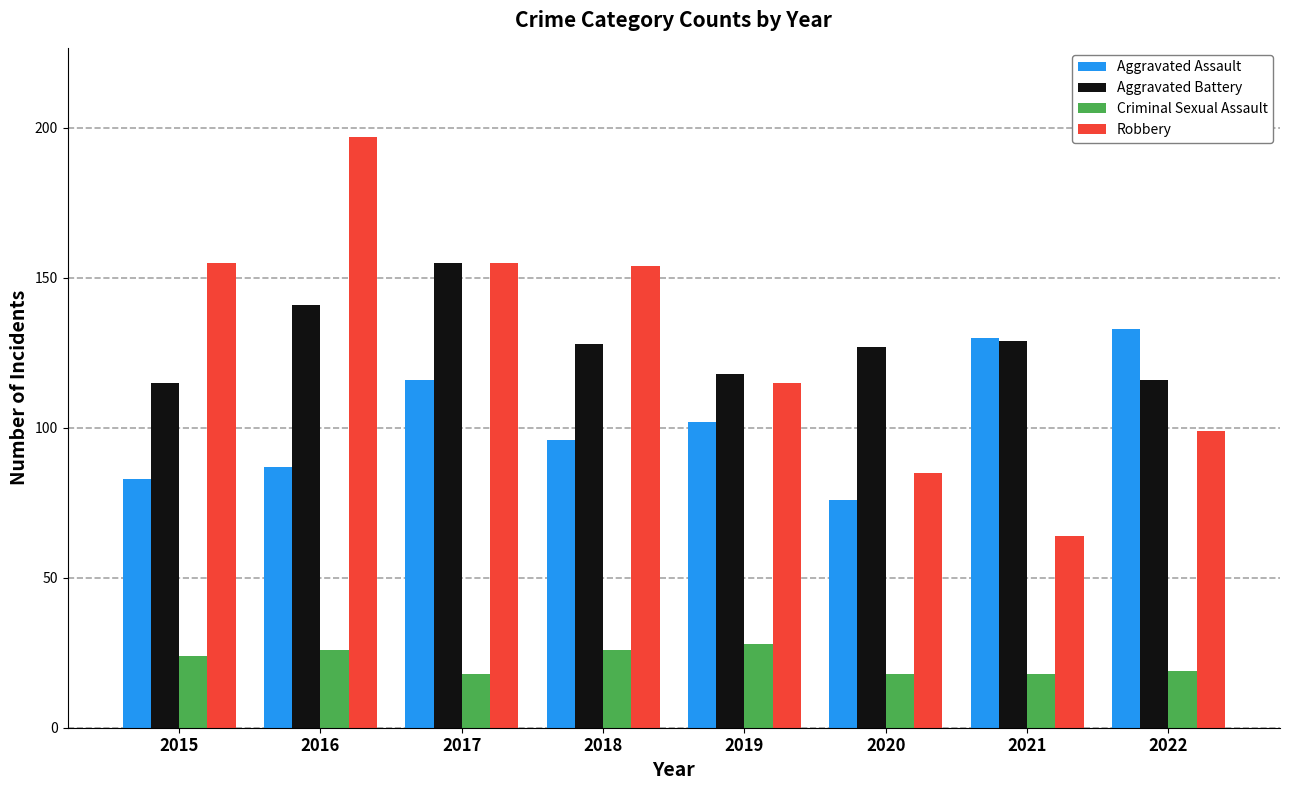

Rank the series at 2015 from highest to lowest value.

Robbery, Aggravated Battery, Aggravated Assault, Criminal Sexual Assault